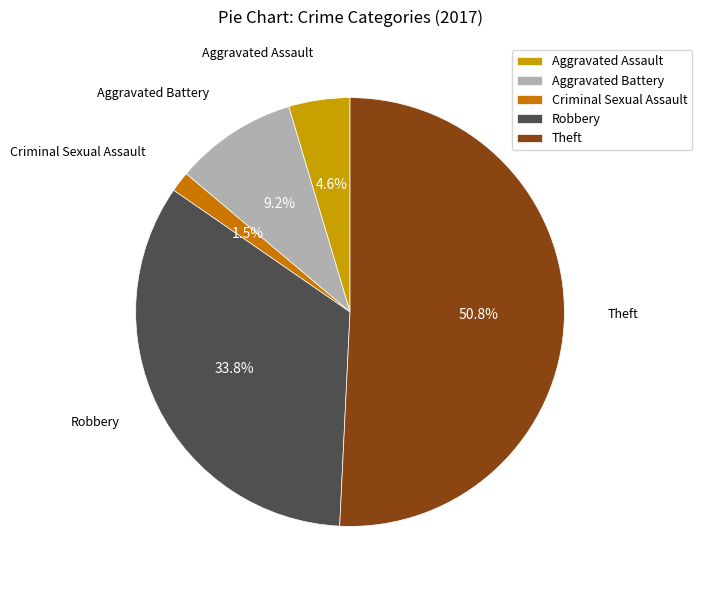

To the nearest percent, what is the difference between the Robbery and Criminal Sexual Assault slice percentages?

32%